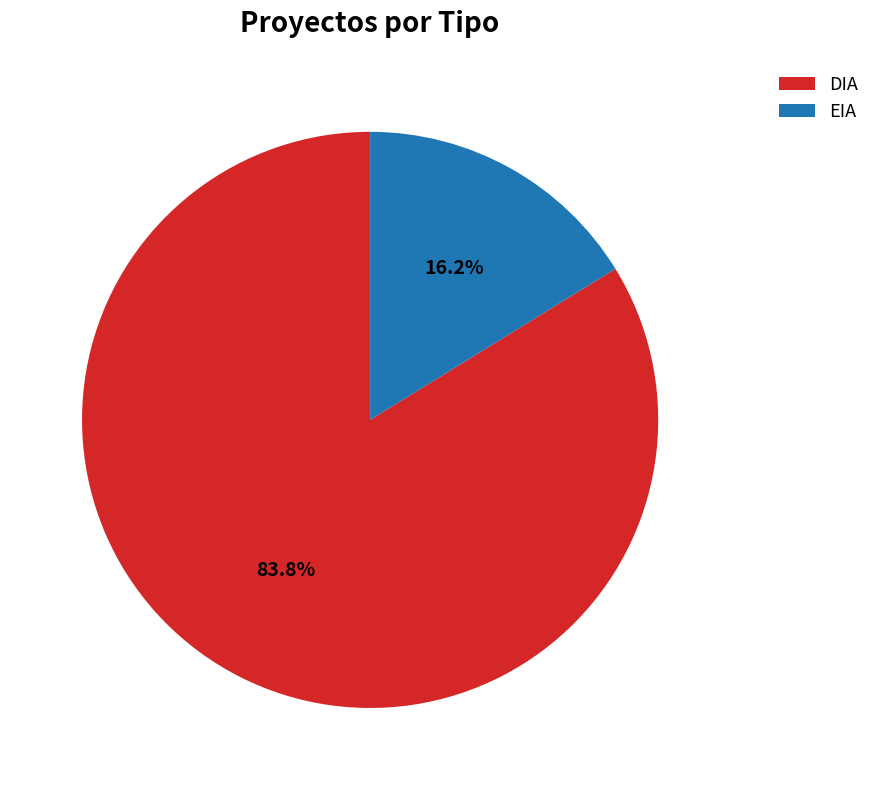

What portion of the pie excludes DIA?

16.2%